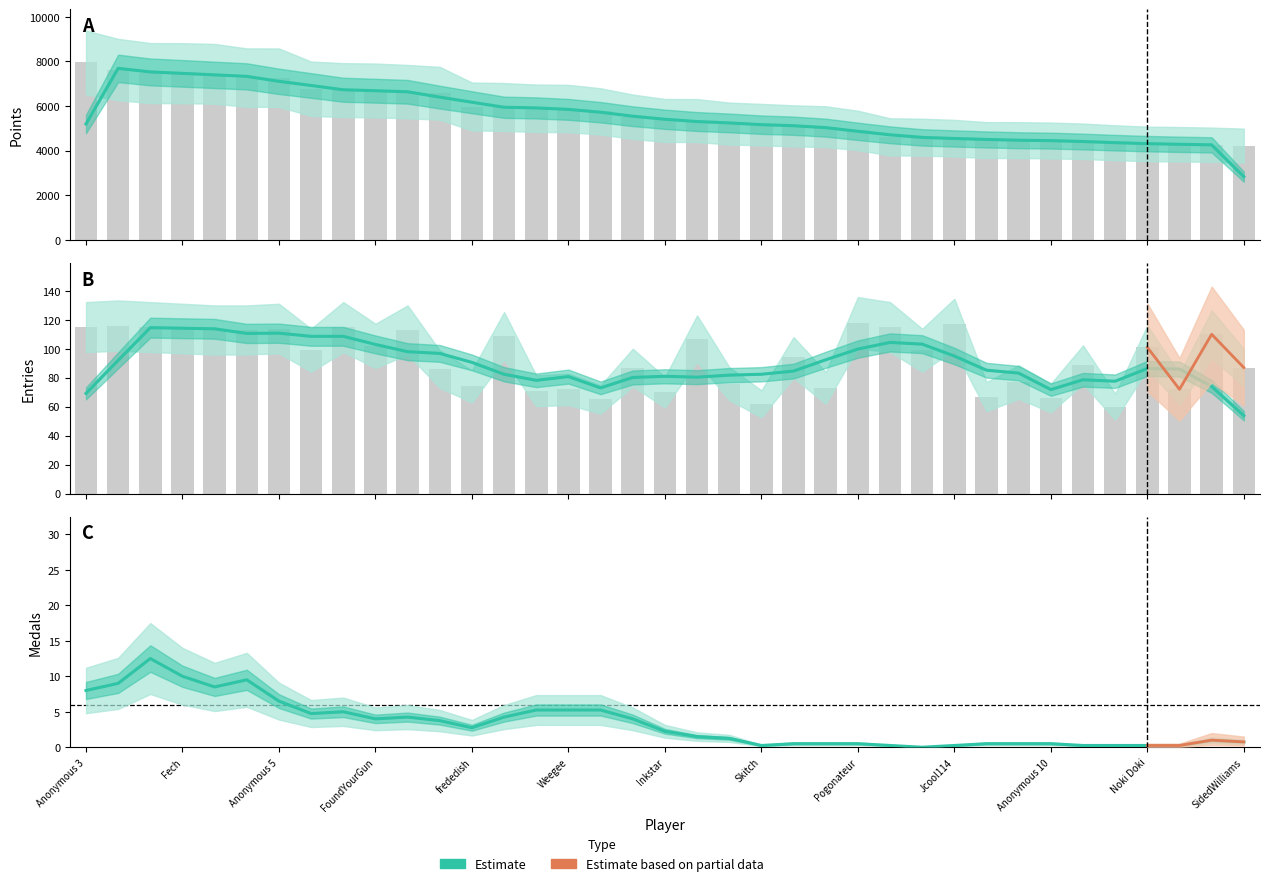

The Points series shows 4500.7 at 28. True or false?

True